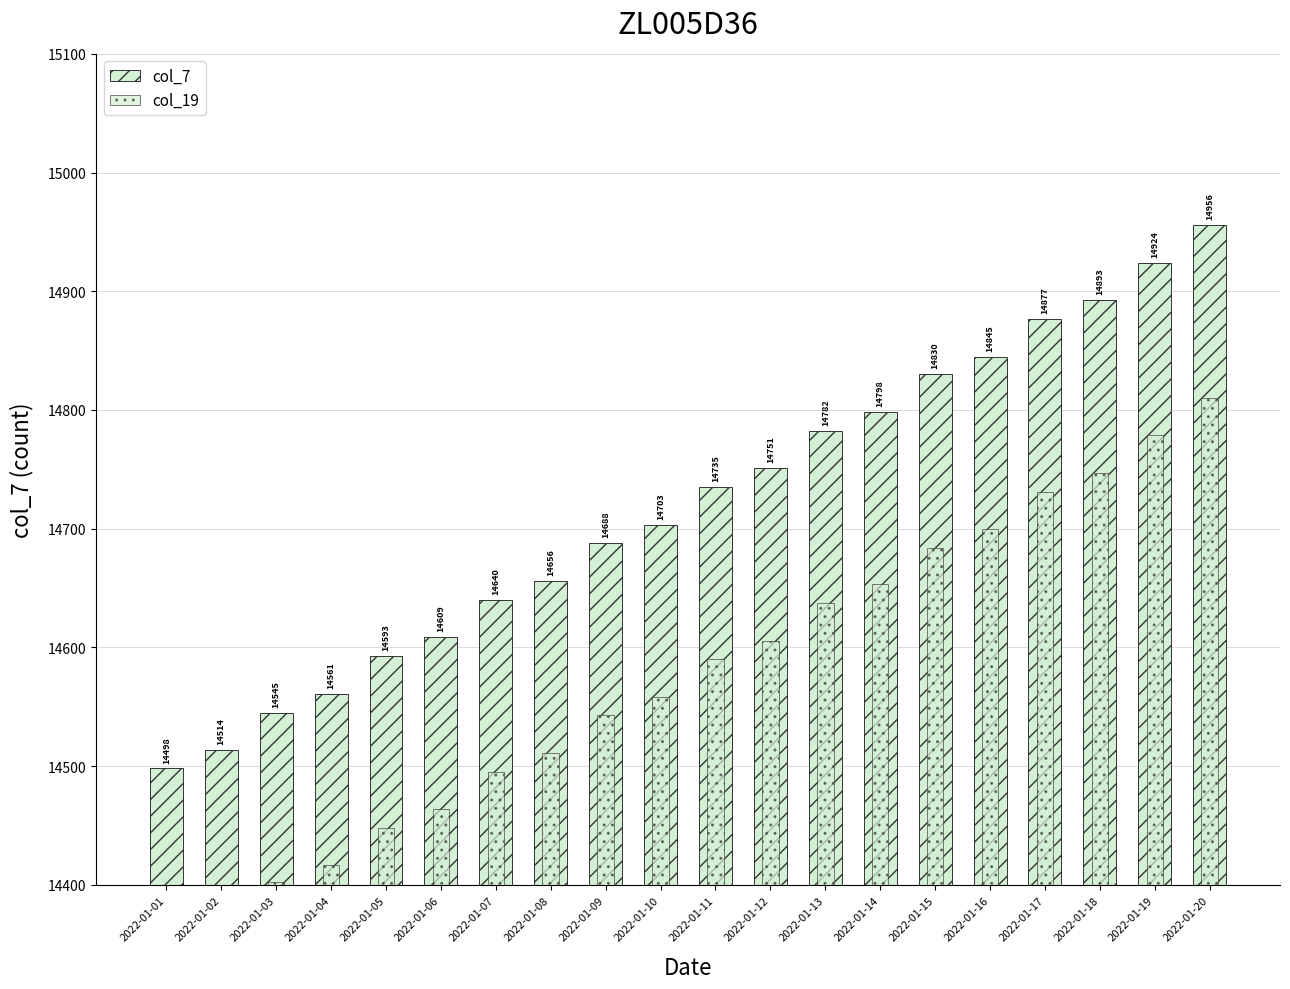

The value of col_7 at 2022-01-20 is 26030. True or false?

False